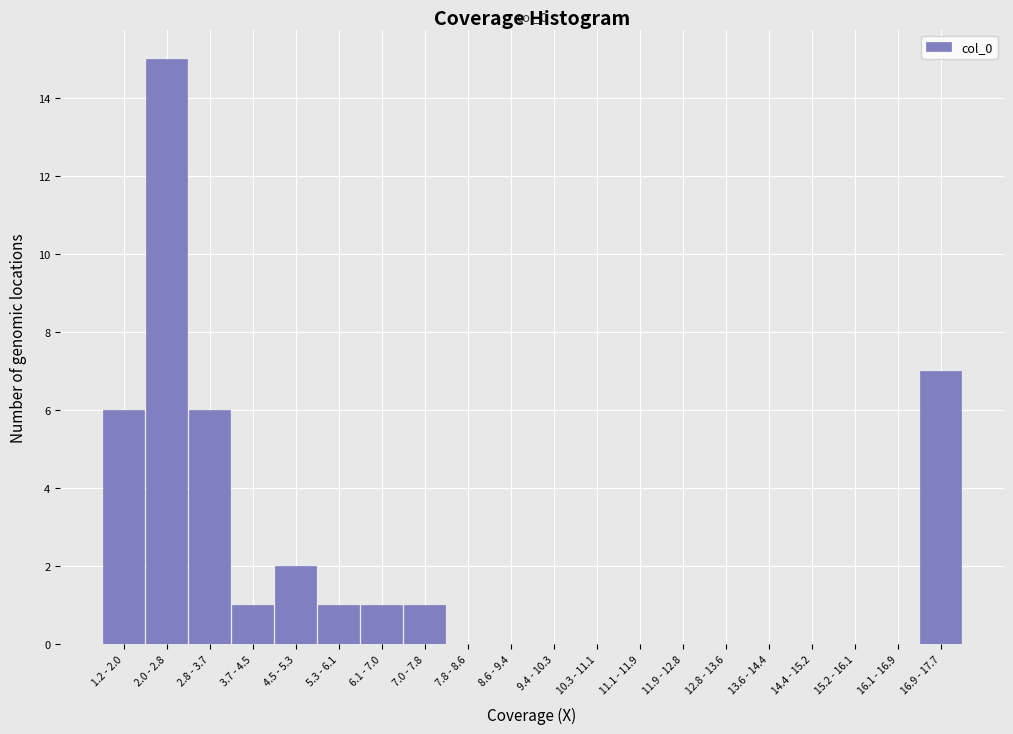

Reading right to left, what are all the values shown in this chart?

16.9 - 17.7=7	16.1 - 16.9=0	15.2 - 16.1=0	14.4 - 15.2=0	13.6 - 14.4=0	12.8 - 13.6=0	11.9 - 12.8=0	11.1 - 11.9=0	10.3 - 11.1=0	9.4 - 10.3=0	8.6 - 9.4=0	7.8 - 8.6=0	7.0 - 7.8=1	6.1 - 7.0=1	5.3 - 6.1=1	4.5 - 5.3=2	3.7 - 4.5=1	2.8 - 3.7=6	2.0 - 2.8=15	1.2 - 2.0=6